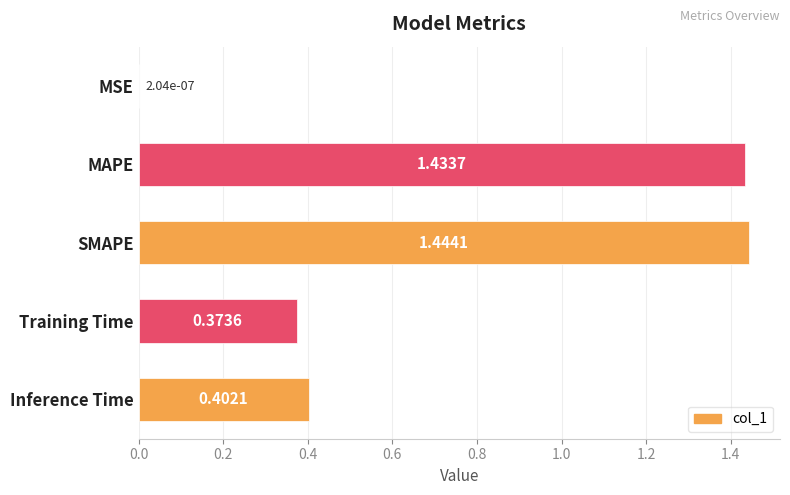

At which label is the value closest to 0?

MSE